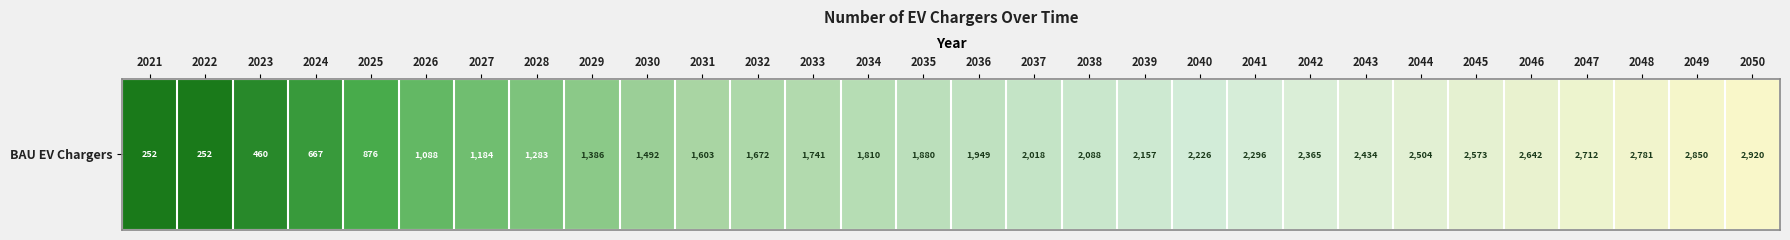

Rank the categories by value from highest to lowest.

2050, 2049, 2048, 2047, 2046, 2045, 2044, 2043, 2042, 2041, 2040, 2039, 2038, 2037, 2036, 2035, 2034, 2033, 2032, 2031, 2030, 2029, 2028, 2027, 2026, 2025, 2024, 2023, 2021, 2022